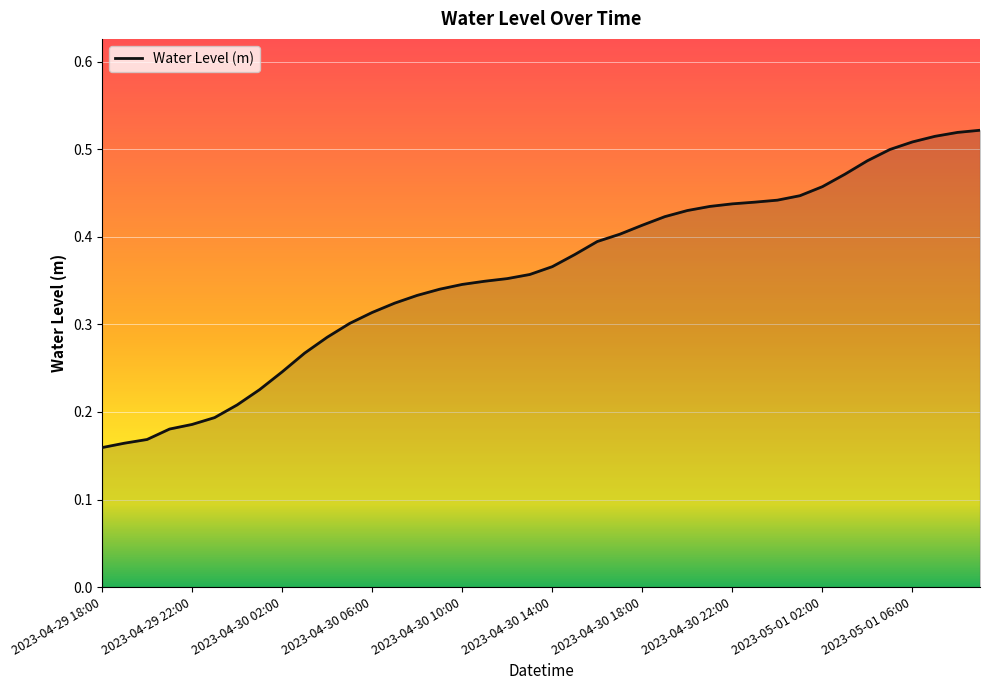

How many series are shown in this chart?

1